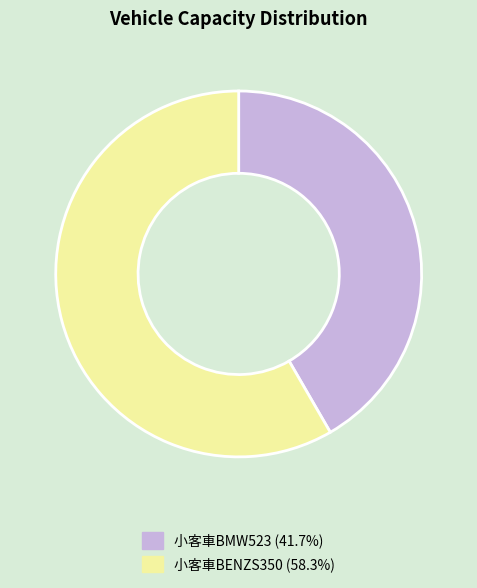

Combined, do 小客車BMW523 (41.7%) and 小客車BENZS350 (58.3%) account for over 50%?

Yes